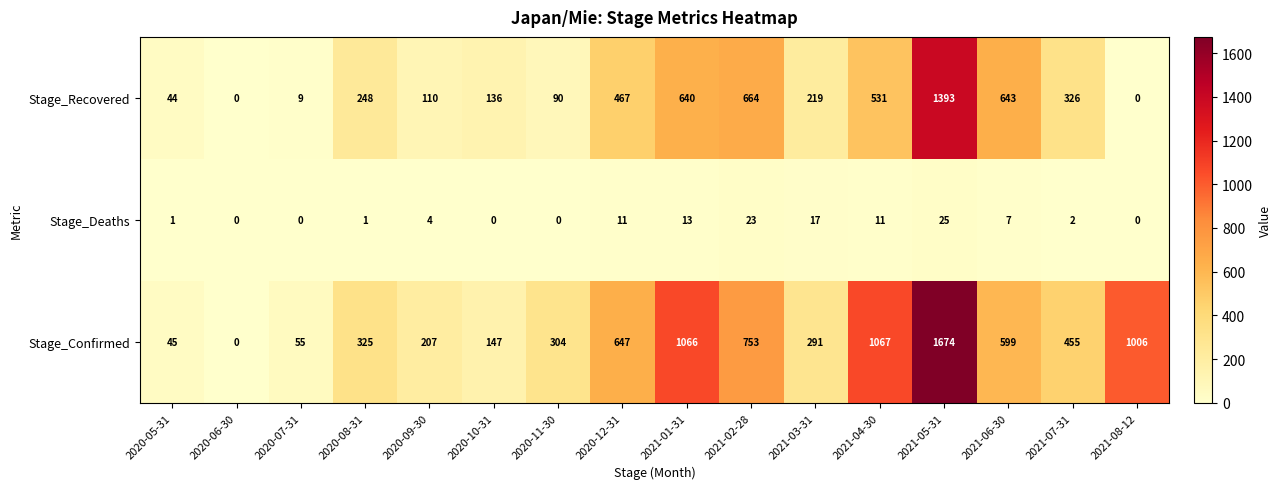

Is the value of Stage_Recovered at 2020-08-31 greater than the value of Stage_Deaths at 2020-05-31?

Yes